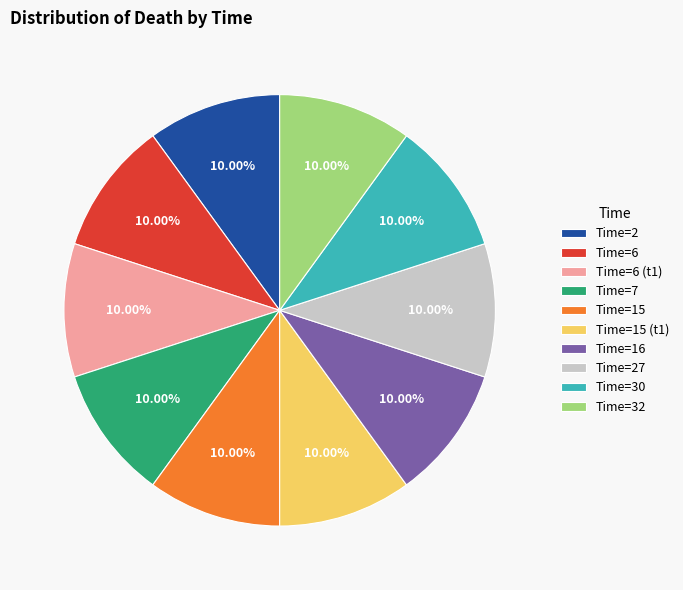

Is the sum of Time=16 and Time=15 (t1) greater than half?

No